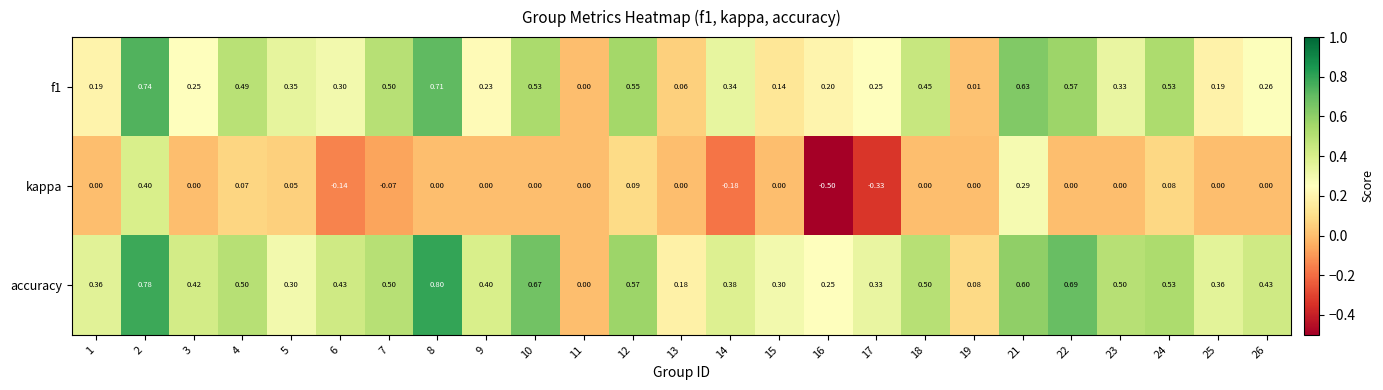

At which category is the sum across all series the highest?

2